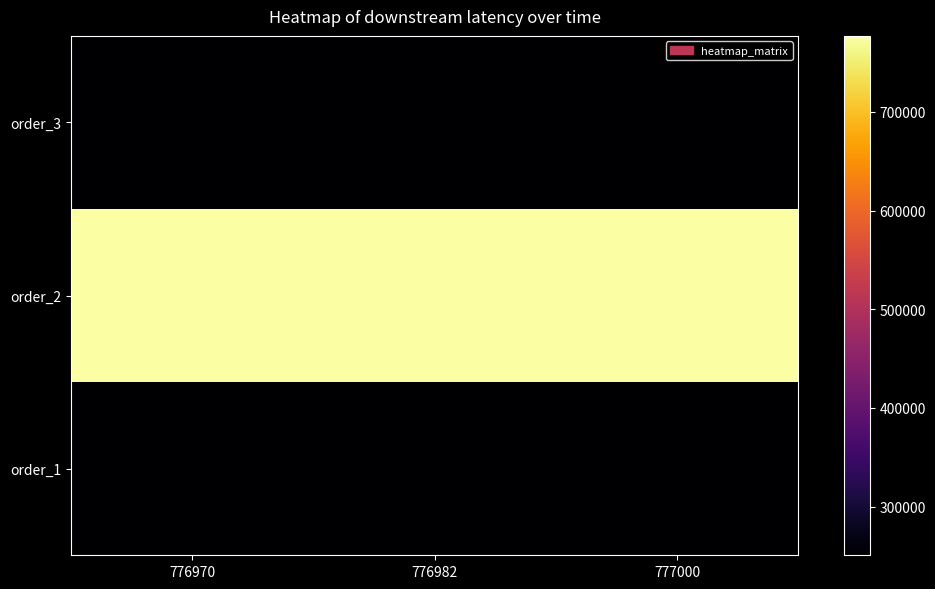

What is the difference between the highest and lowest values at 777000?

526274